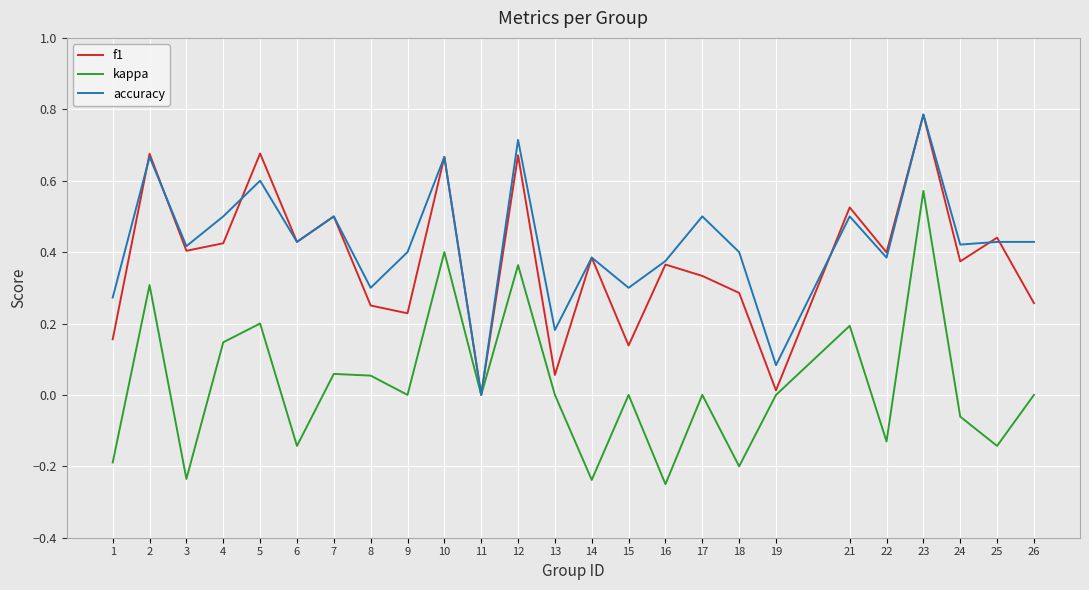

Rank the series at 5 from highest to lowest value.

f1, accuracy, kappa